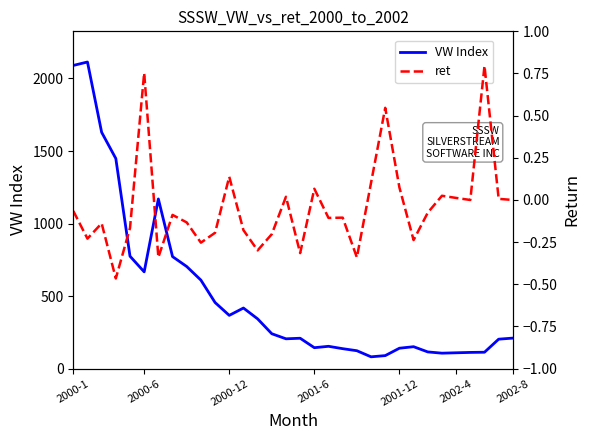

Read the VW Index value at 2002-4.

109.2